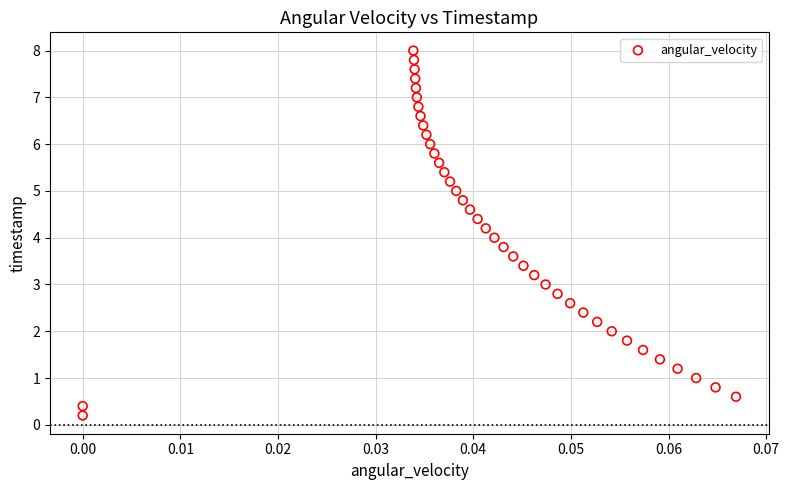

What is the range of Y values (max minus min)?

7.8